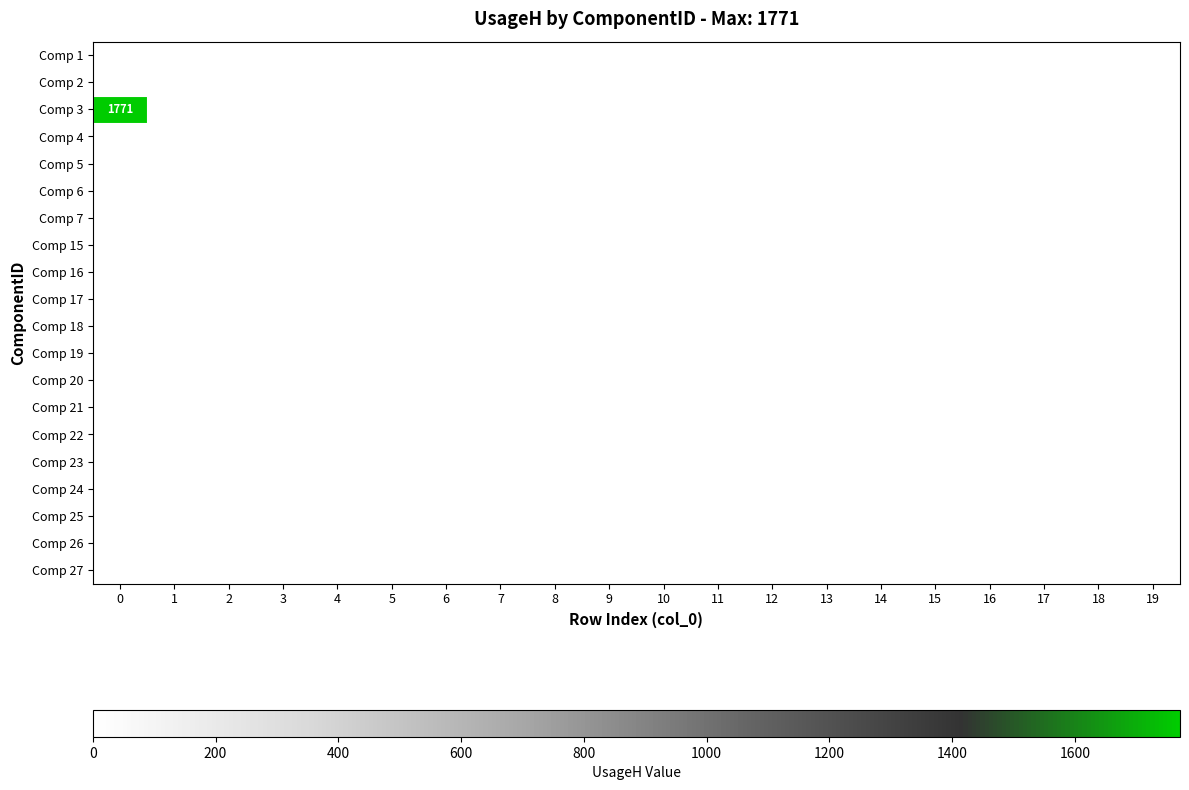

Which series has the largest total across all categories?

Comp 3